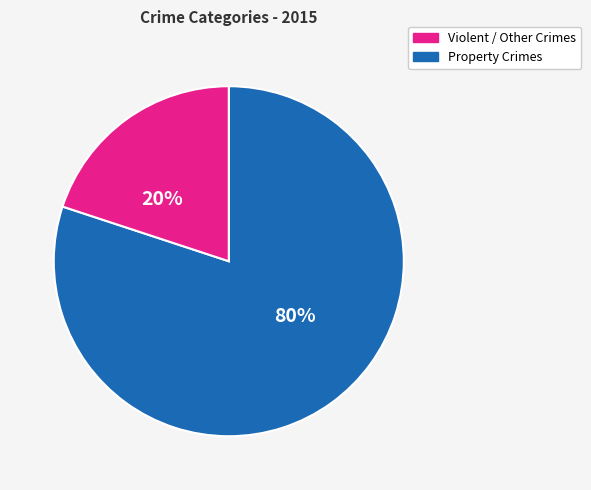

How many segments does this pie chart have?

2